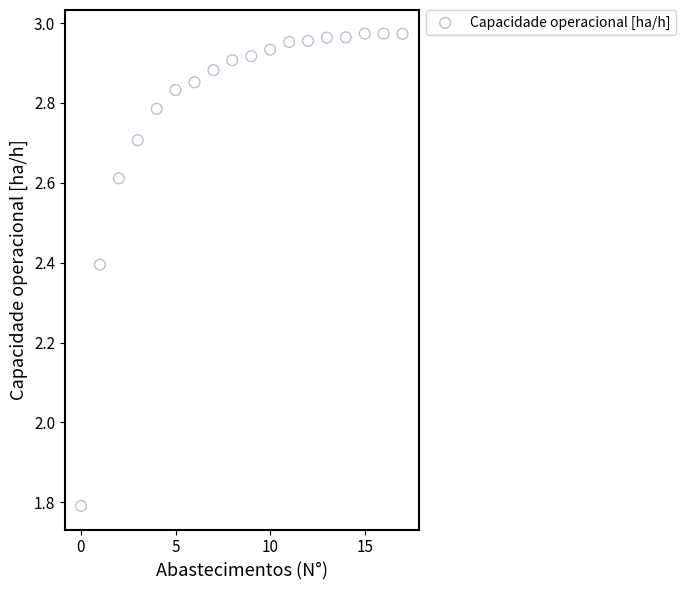

What Y value in the scatter plot is closest to 2?

1.8